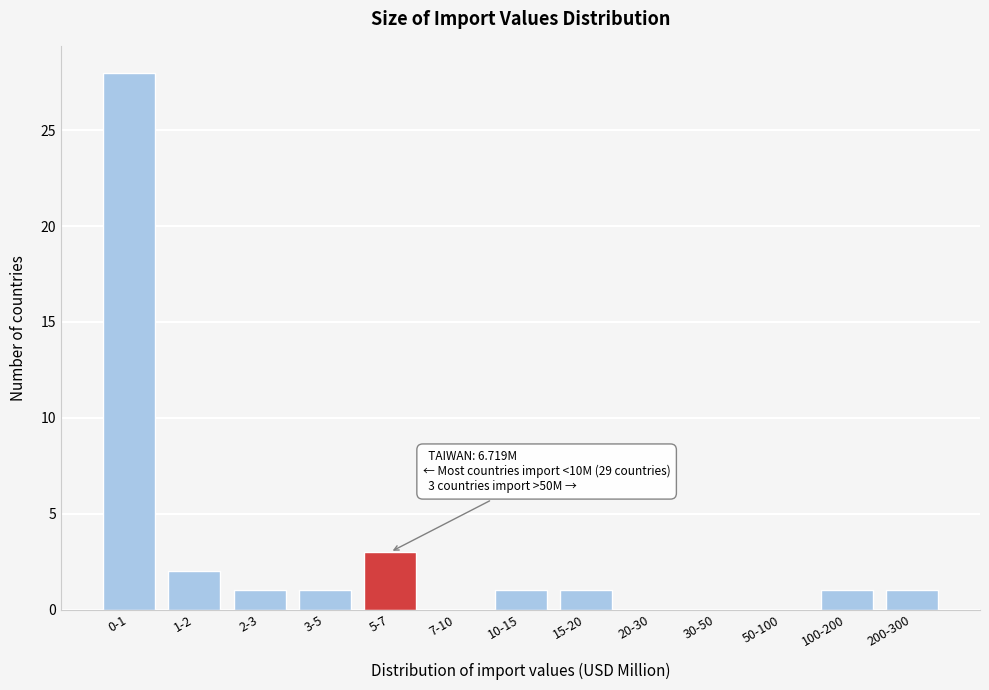

Reading left to right, transcribe all the data shown in this chart.

0-1=28	1-2=2	2-3=1	3-5=1	5-7=3	7-10=0	10-15=1	15-20=1	20-30=0	30-50=0	50-100=0	100-200=1	200-300=1